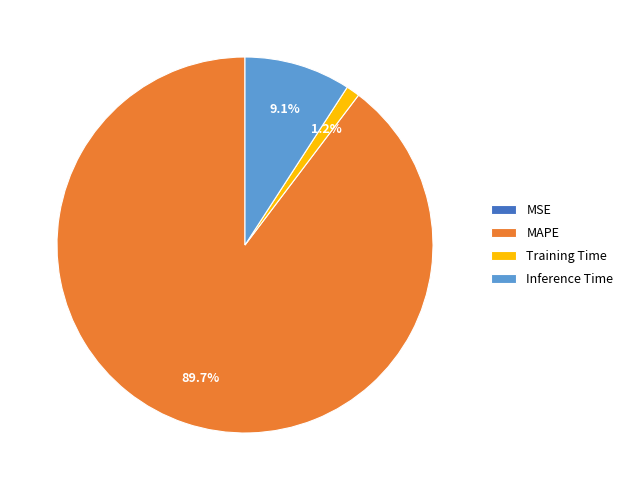

What is the majority slice?

MAPE